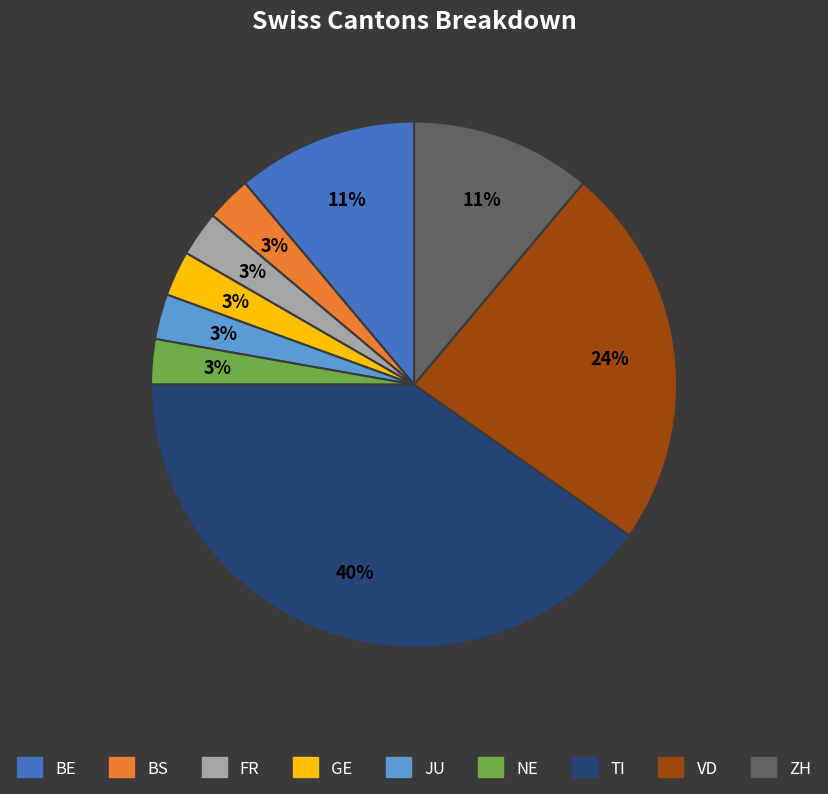

Is there a majority slice in this chart?

No